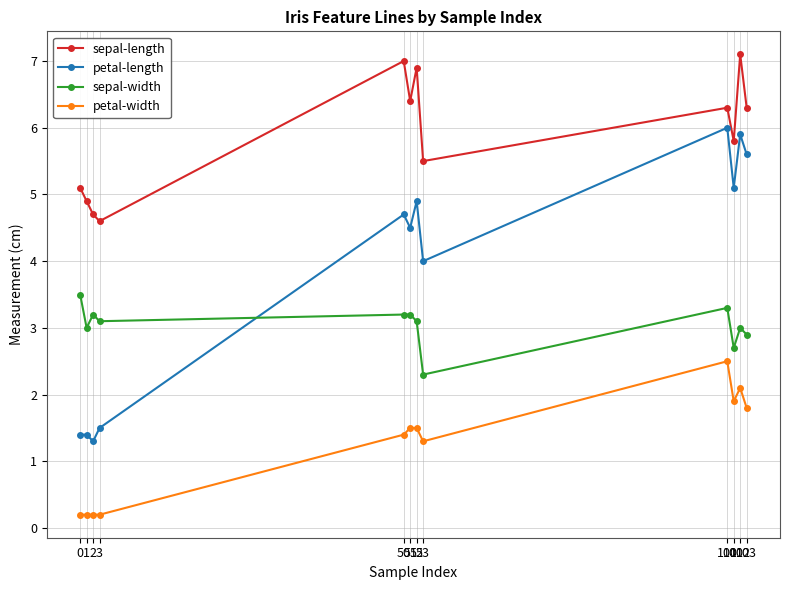

What is the maximum value for petal-width?

2.5